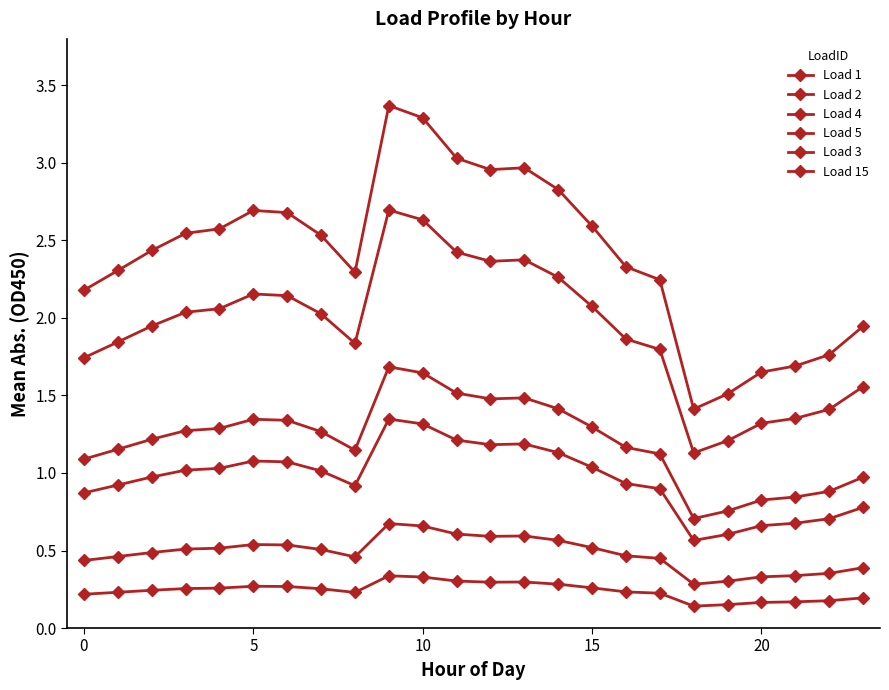

Which series has the largest total across all categories?

Load 4